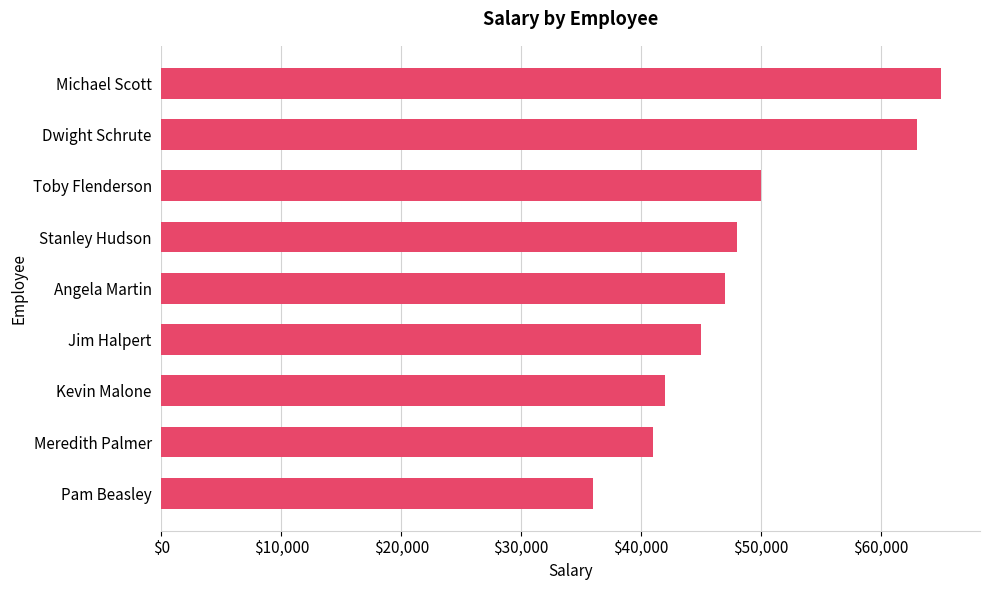

Is it true that the value at Angela Martin is 47000?

True